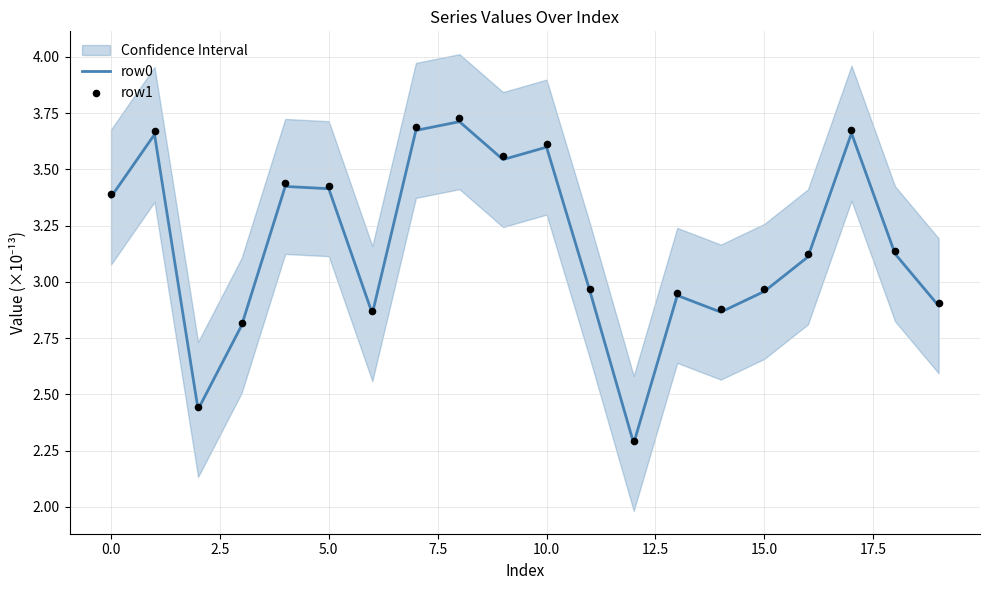

Which series has the largest Y range (max minus min)?

row1